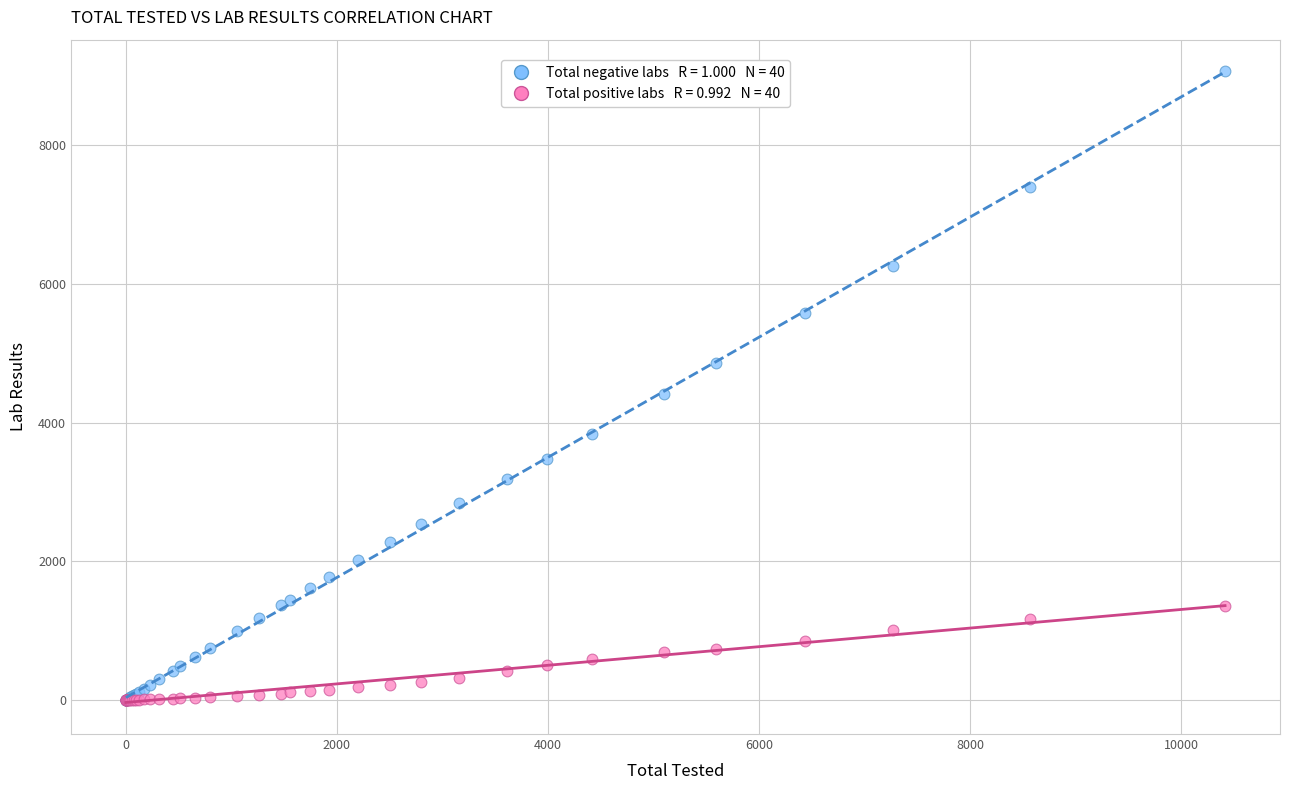

Across all series, what Y value is closest to 4532?

4412